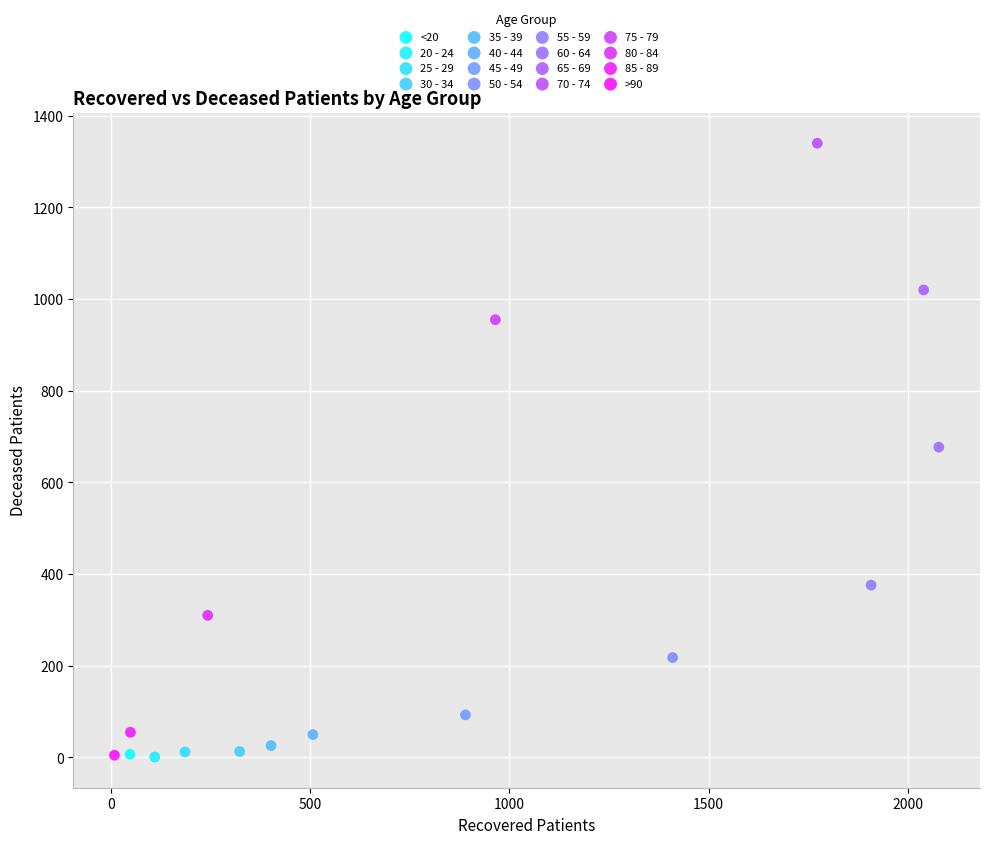

Which series reaches the maximum Y coordinate?

70 - 74